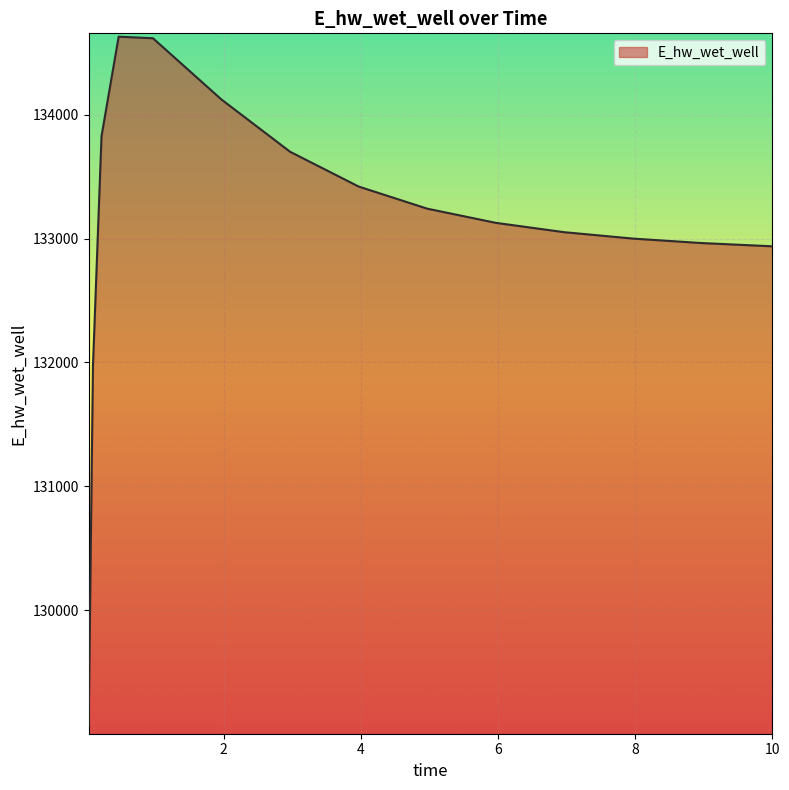

What is the maximum value shown in the chart?

134627.9